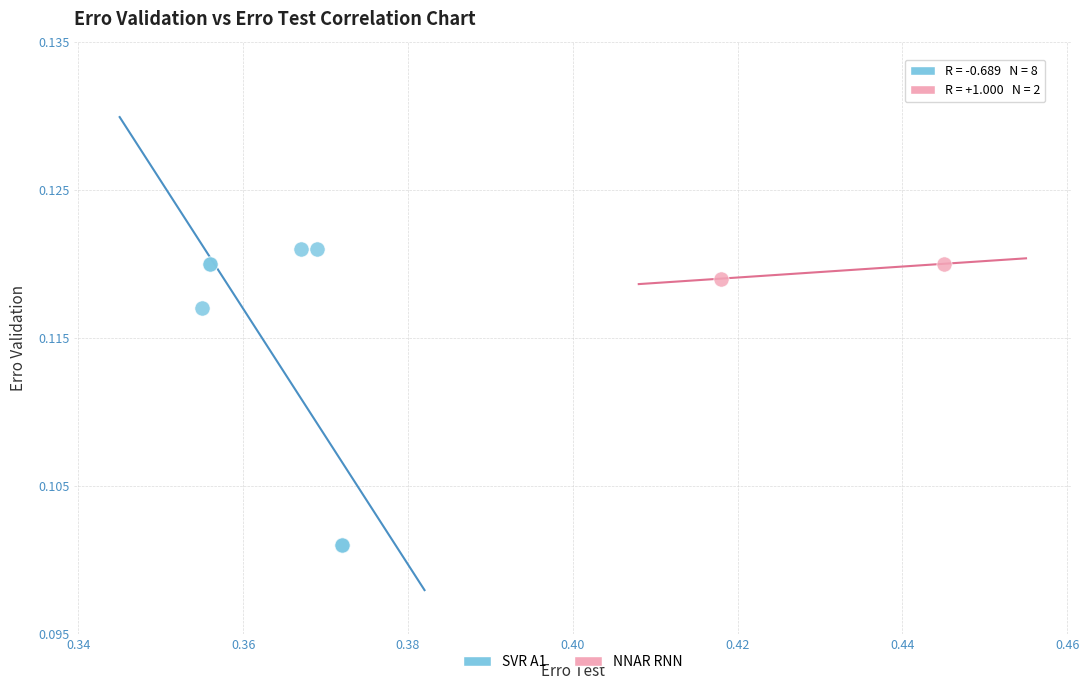

What are all the series names shown in the legend?

SVR A1, NNAR RNN